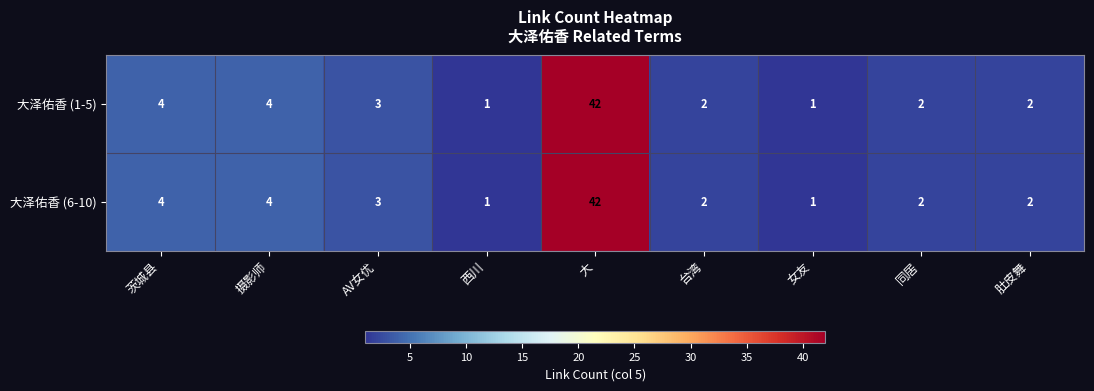

Is it true that 大泽佑香 (1-5) equals 2 at 台湾?

True